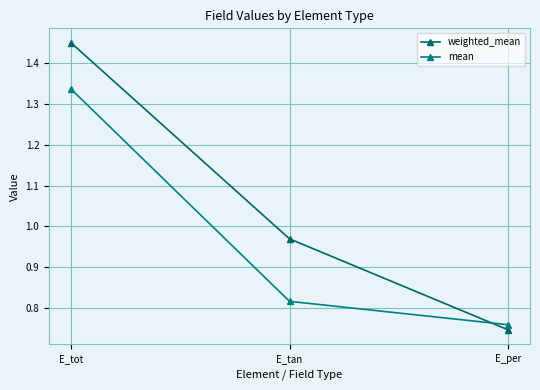

List the series in order of their overall mean, highest first.

weighted_mean, mean